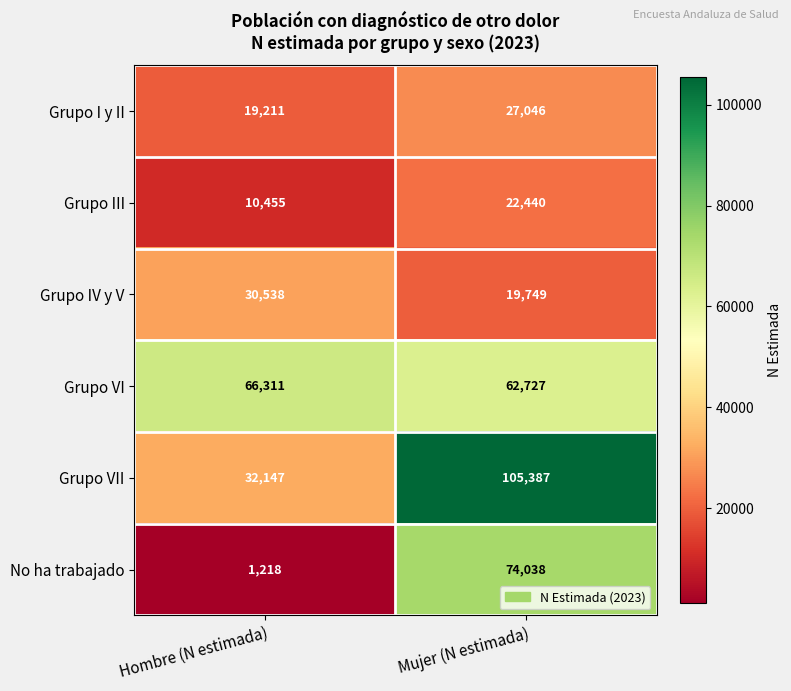

Rank the series by their maximum value, from highest to lowest.

Grupo VII, No ha trabajado, Grupo VI, Grupo IV y V, Grupo I y II, Grupo III